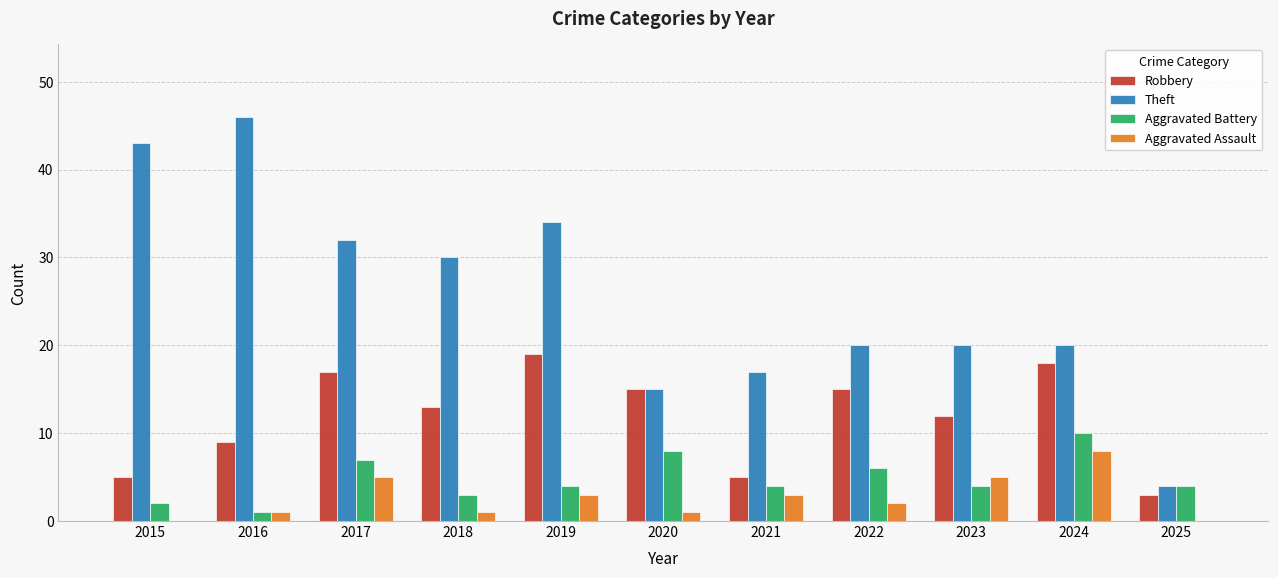

What value does the Aggravated Battery series have at 2023?

4